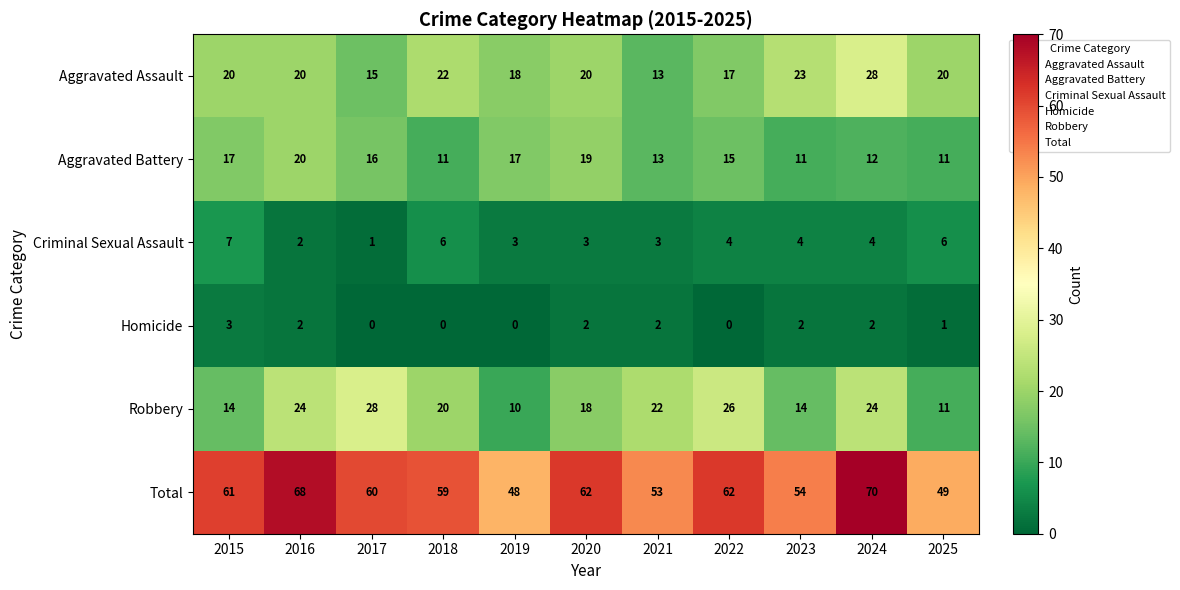

The Robbery series shows 14 at 2023. True or false?

True